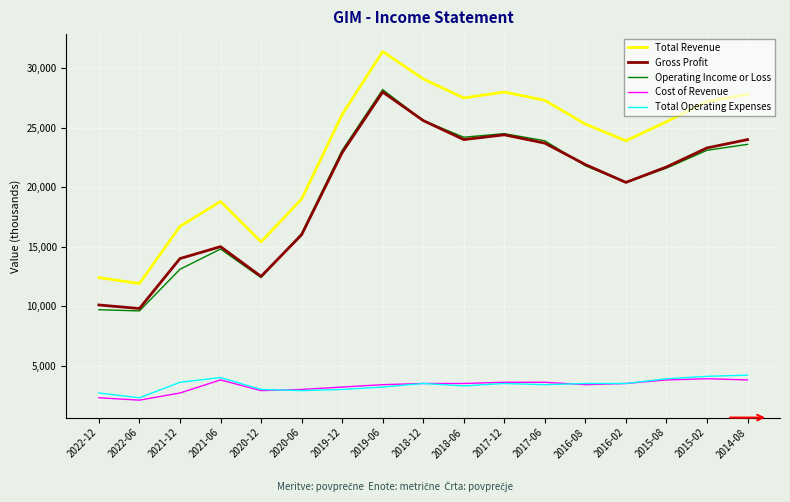

Where is the first local minimum for Total Operating Expenses?

2022-06